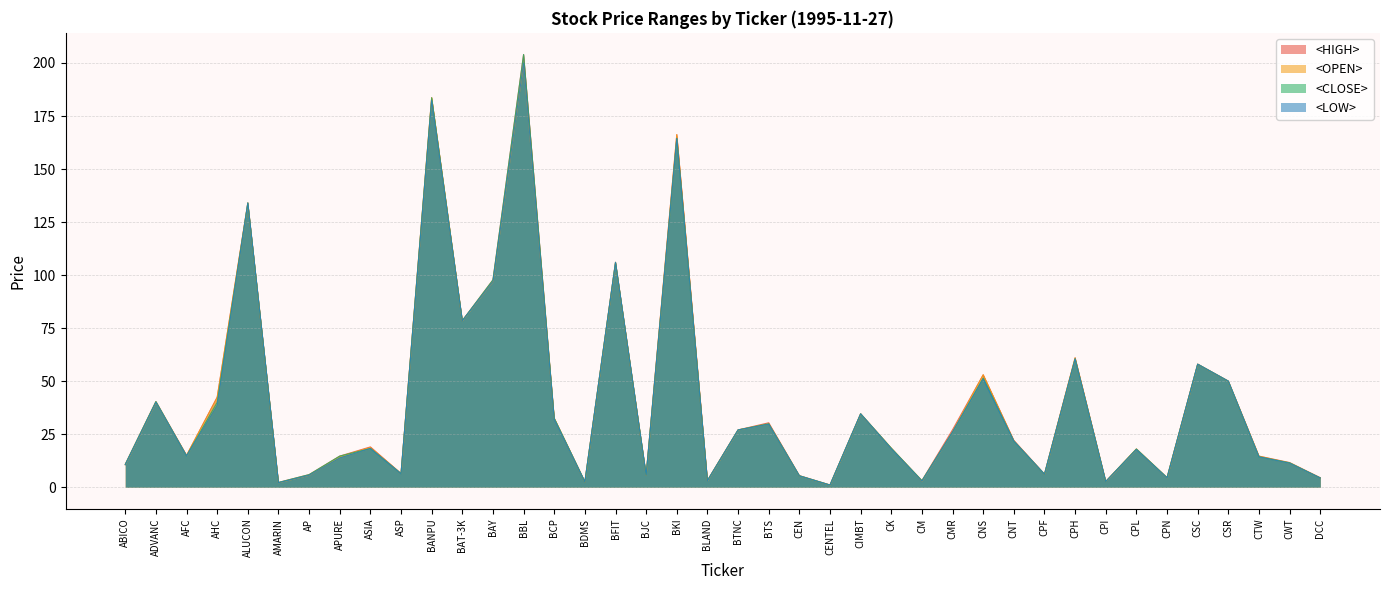

Which series has the largest total across all categories?

<HIGH>